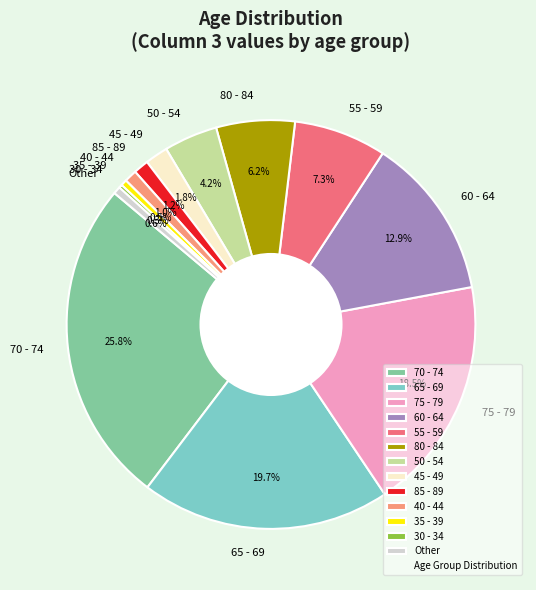

What is the ratio of the value at 35 - 39 to the value at 85 - 89?

0.4